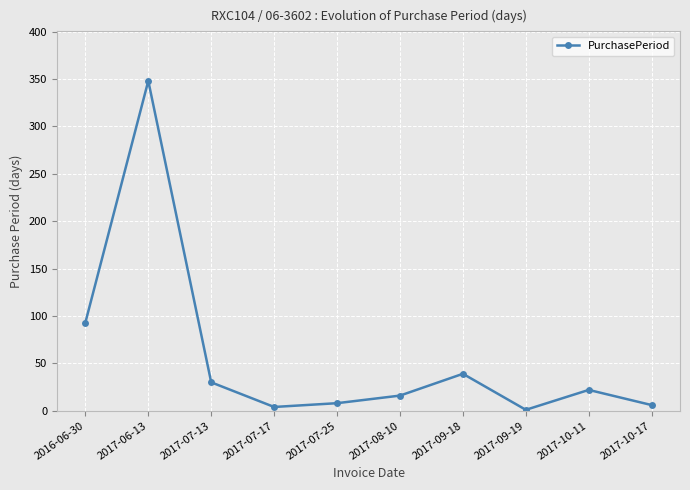

How many lines are shown in the chart?

1